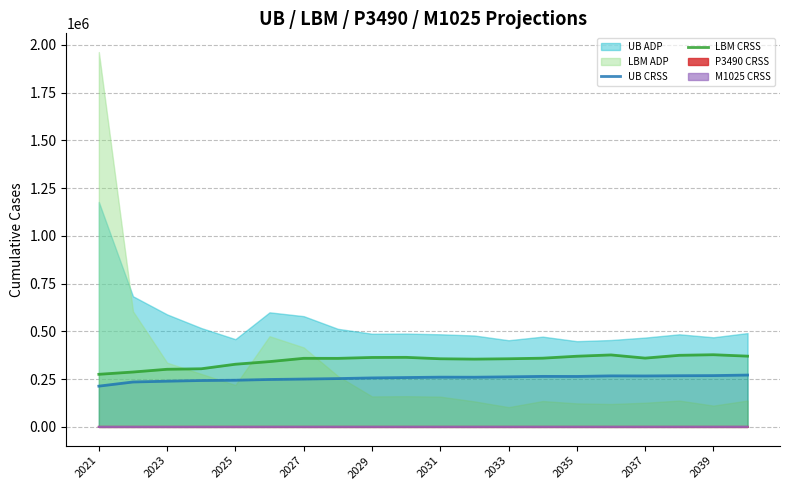

True or false: M1025 CRSS and LBM CRSS cross at least once.

False